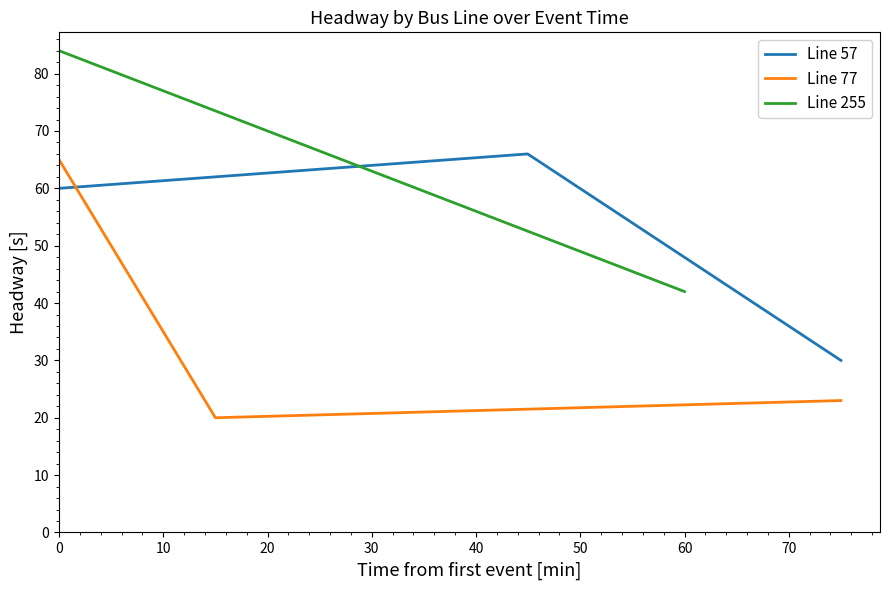

Which series has the widest spread of values?

Line 77